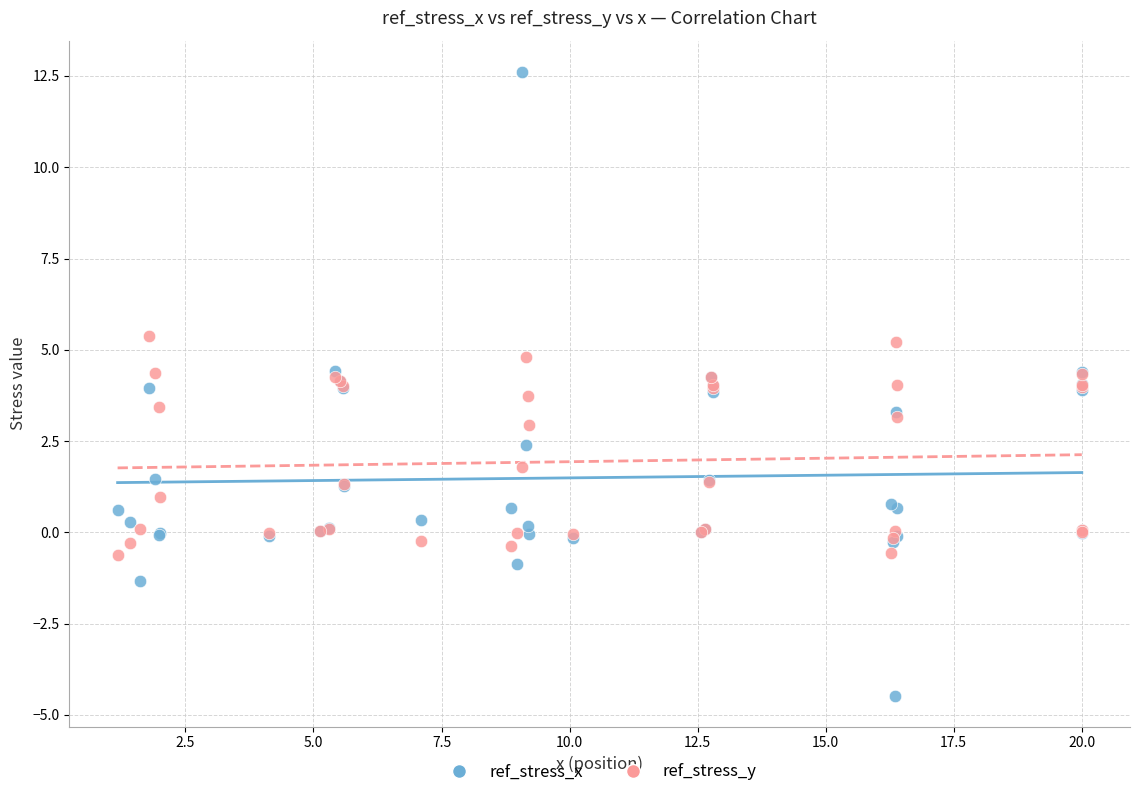

Which series has the largest Y range (max minus min)?

ref_stress_x